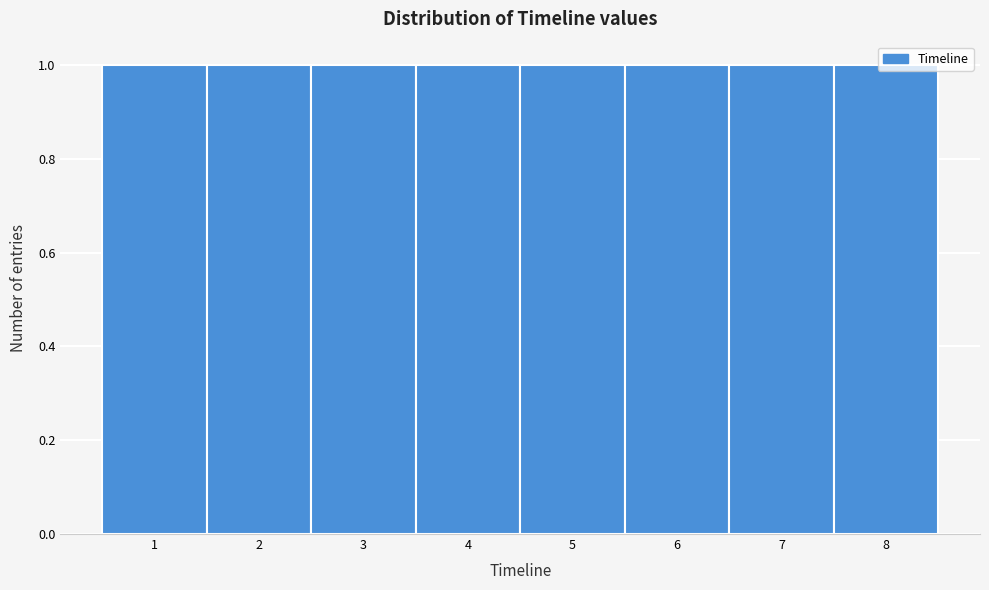

Reading left to right, list every bar in this chart as the range it spans on the x-axis followed by its height. The values are not printed on the chart, so give them approximately, as read against the axis.

0.5 to 1.5: 1
1.5 to 2.5: 1
2.5 to 3.5: 1
3.5 to 4.5: 1
4.5 to 5.5: 1
5.5 to 6.5: 1
6.5 to 7.5: 1
7.5 to 8.5: 1